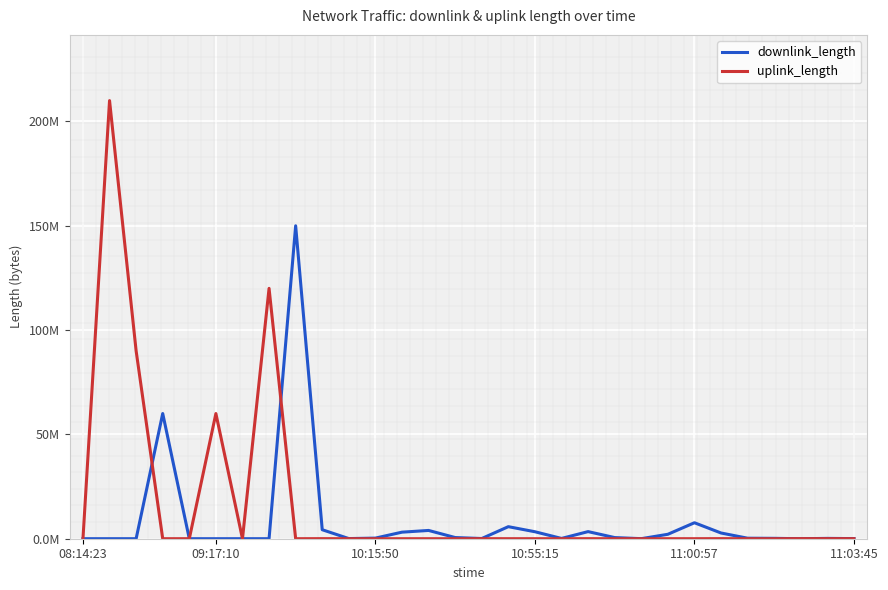

Is this an area chart (filled region under the line)?

No